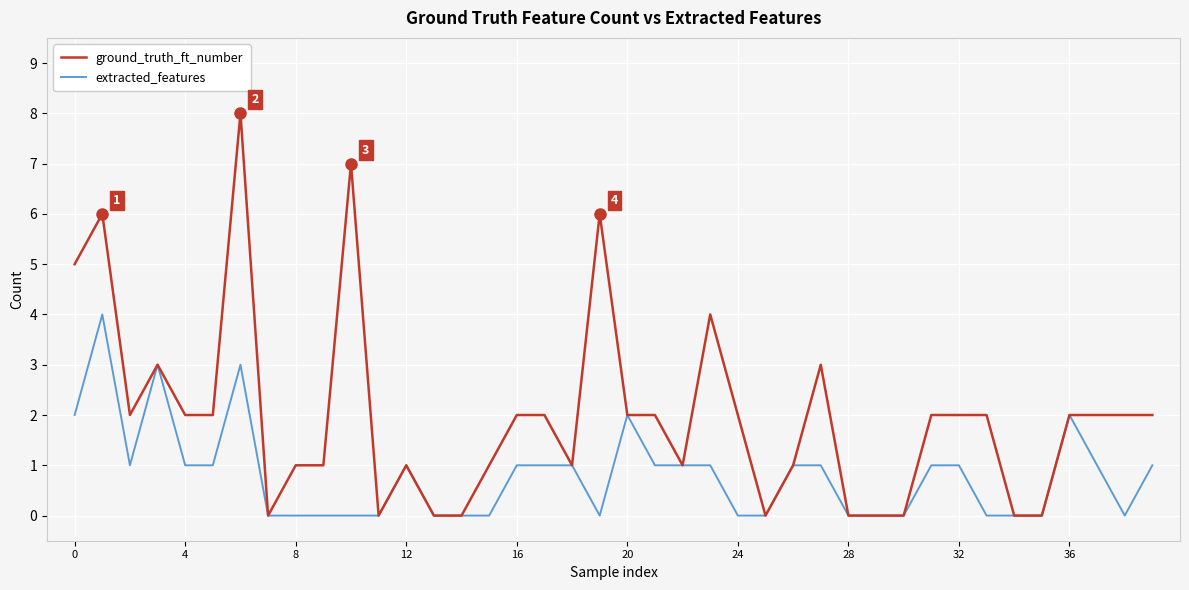

Which series has the largest range (max minus min)?

ground_truth_ft_number